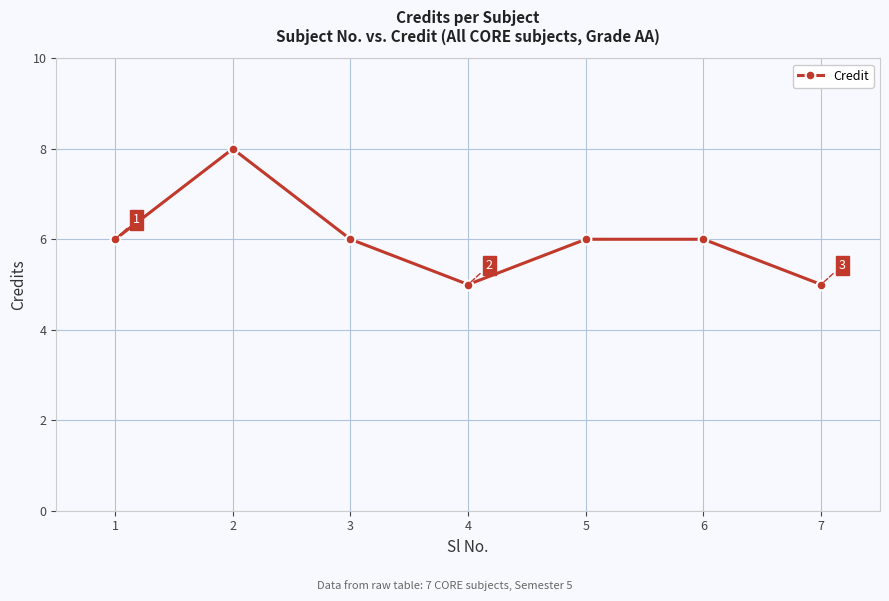

The value at 7 is 9. True or false?

False